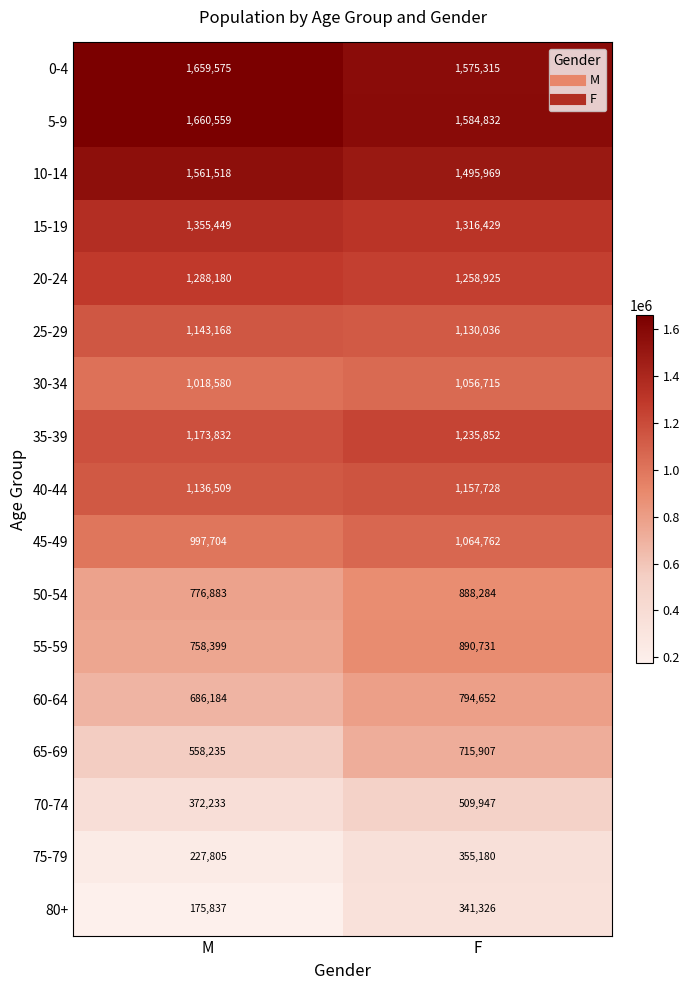

Which series changed the most between M and F?

80+